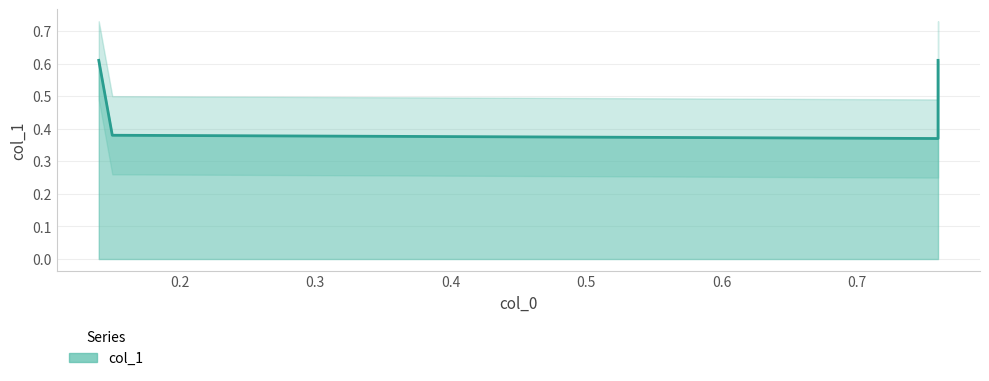

Reading right to left, transcribe all the data shown in this chart.

0.6	0.4	0.4	0.6